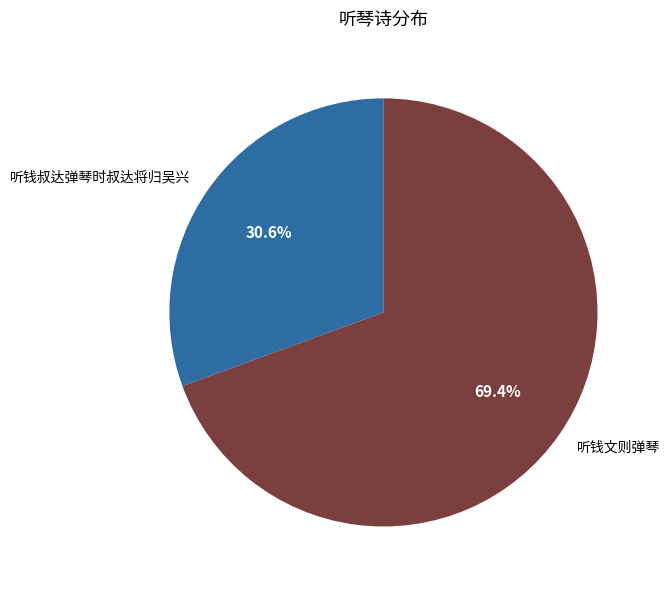

To the nearest percent, what percentage of the pie is 听钱叔达弹琴时叔达将归吴兴?

31%